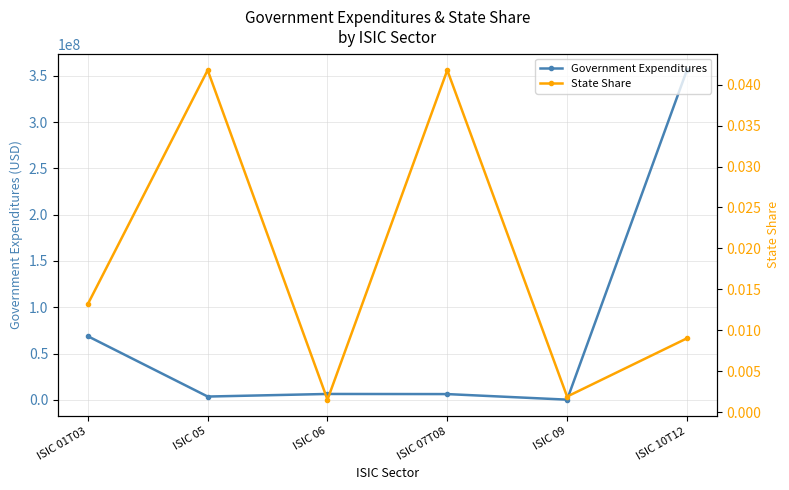

Which series has the widest spread of values?

Government Expenditures